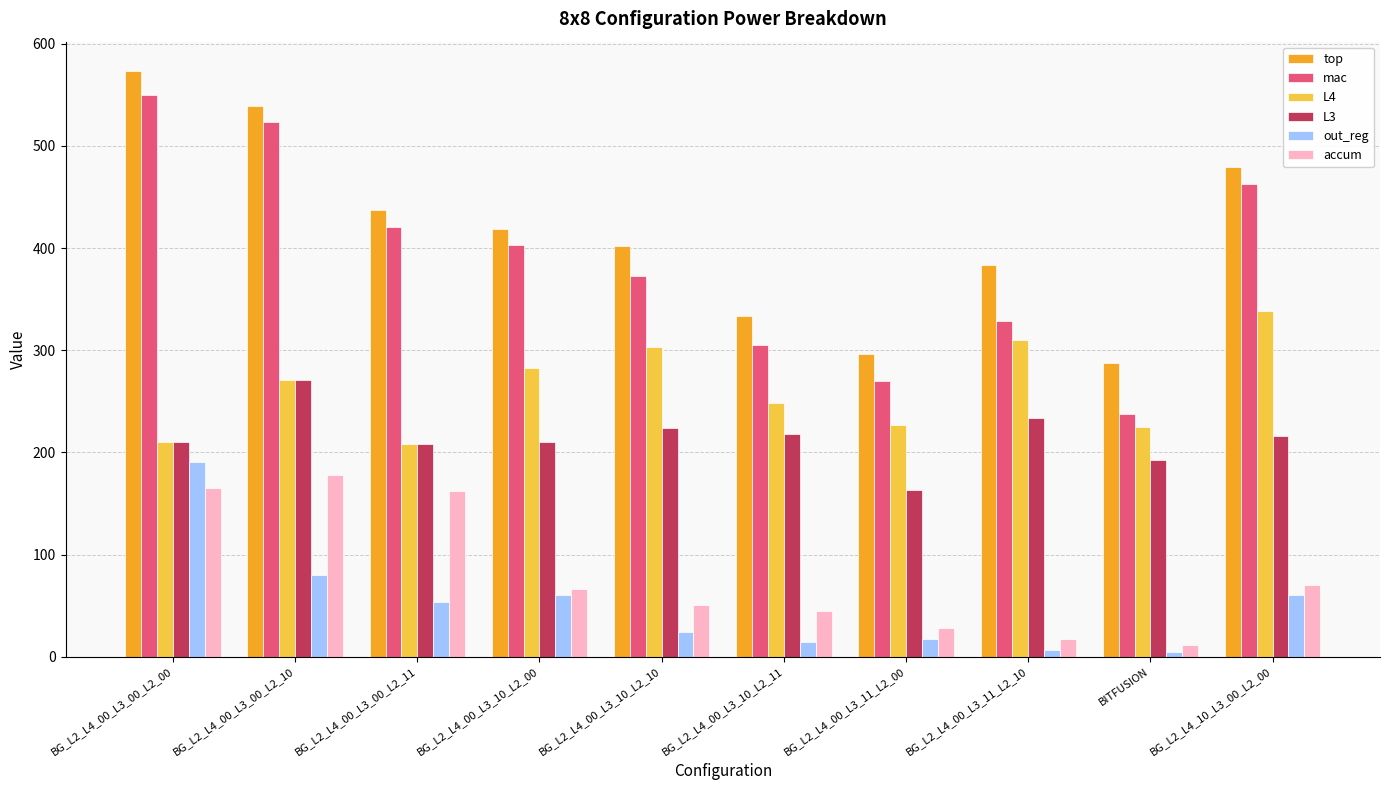

How many bars are there in each group?

6